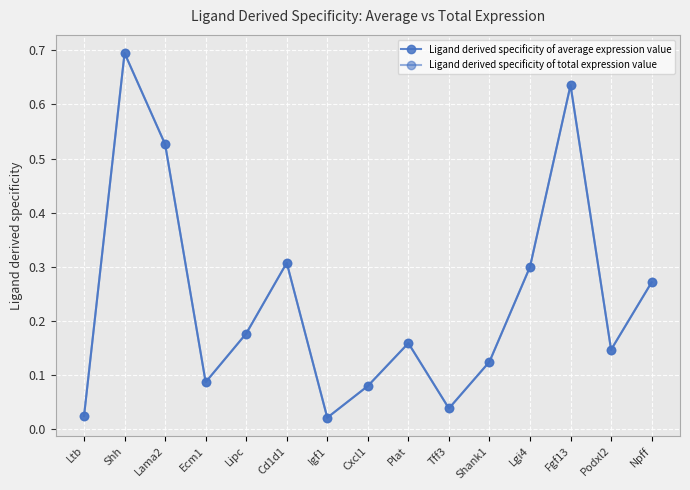

List the series in order of their peak value, highest first.

Ligand derived specificity of average expression value, Ligand derived specificity of total expression value